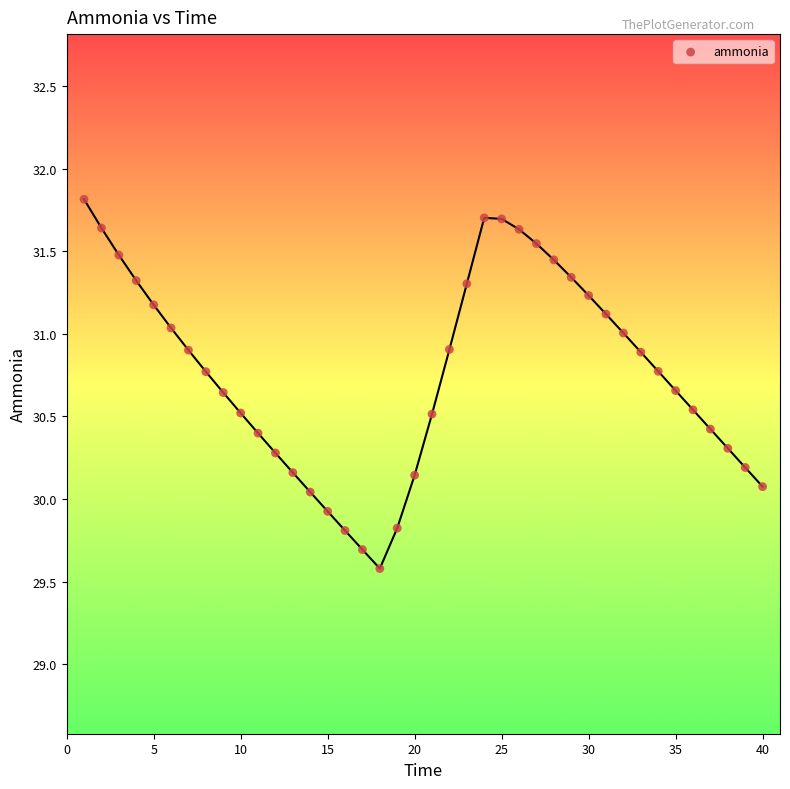

What is the range of X values (max minus min)?

39.0